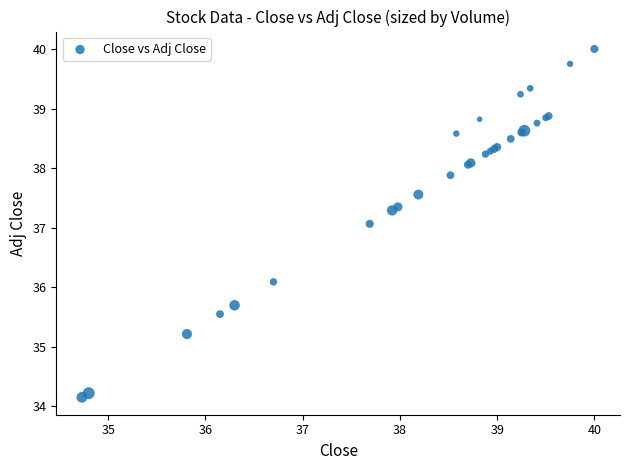

What Y value in the scatter plot is closest to 37?

37.1